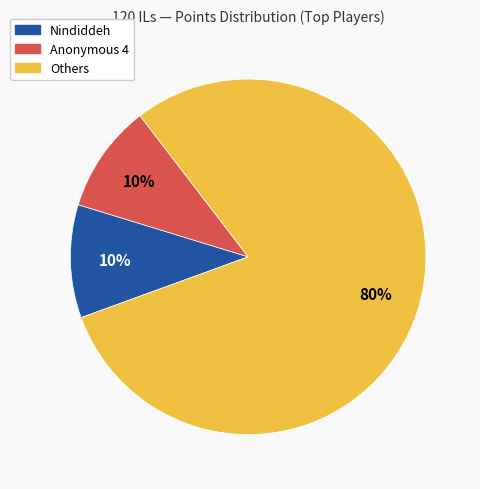

To the nearest percent, what is the average slice percentage?

33%